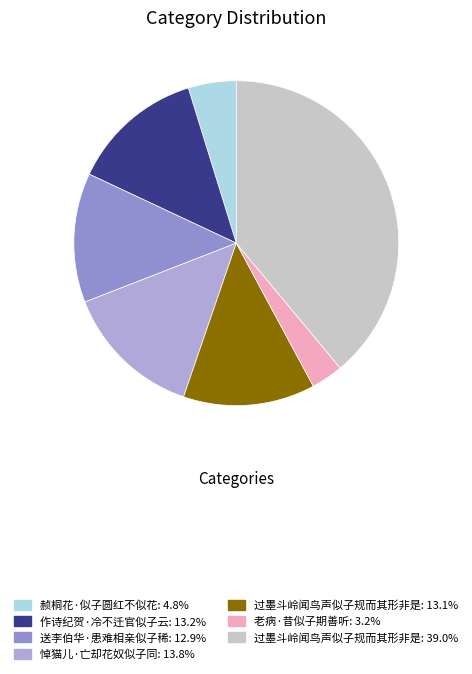

How many slices are in this pie chart?

7